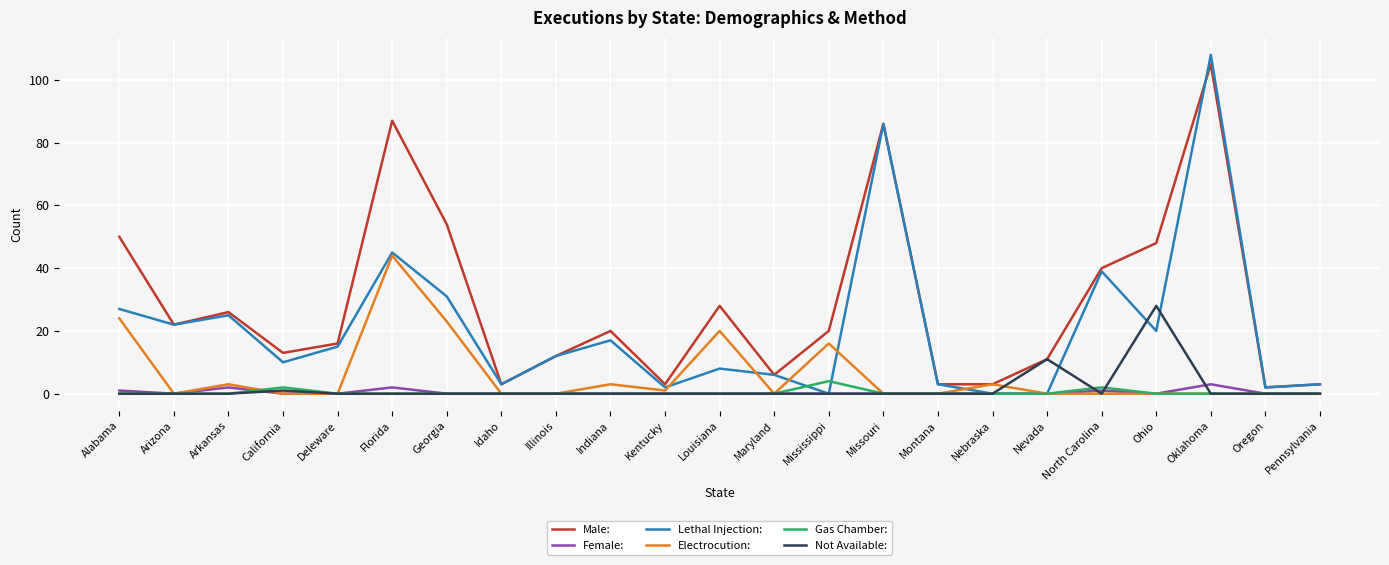

Is it true that Male: equals 6 at Maryland?

True